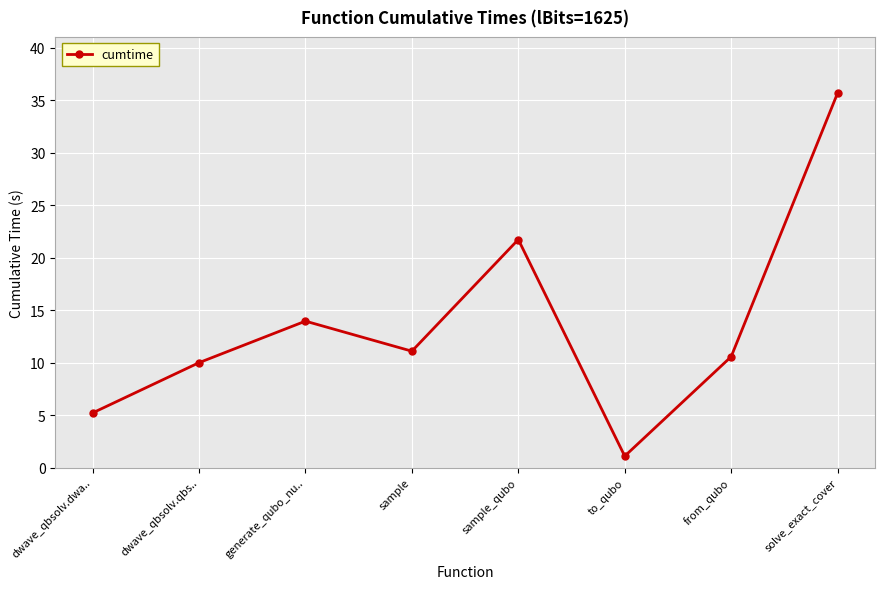

What value does the data have at solve_exact_cover?

35.7